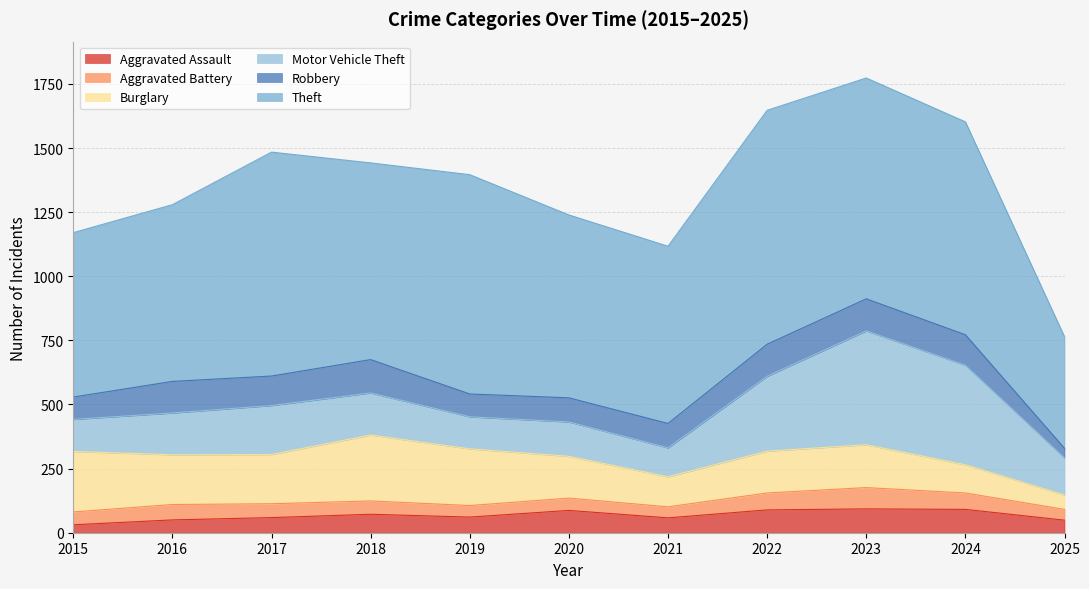

What is the greatest value displayed?

912